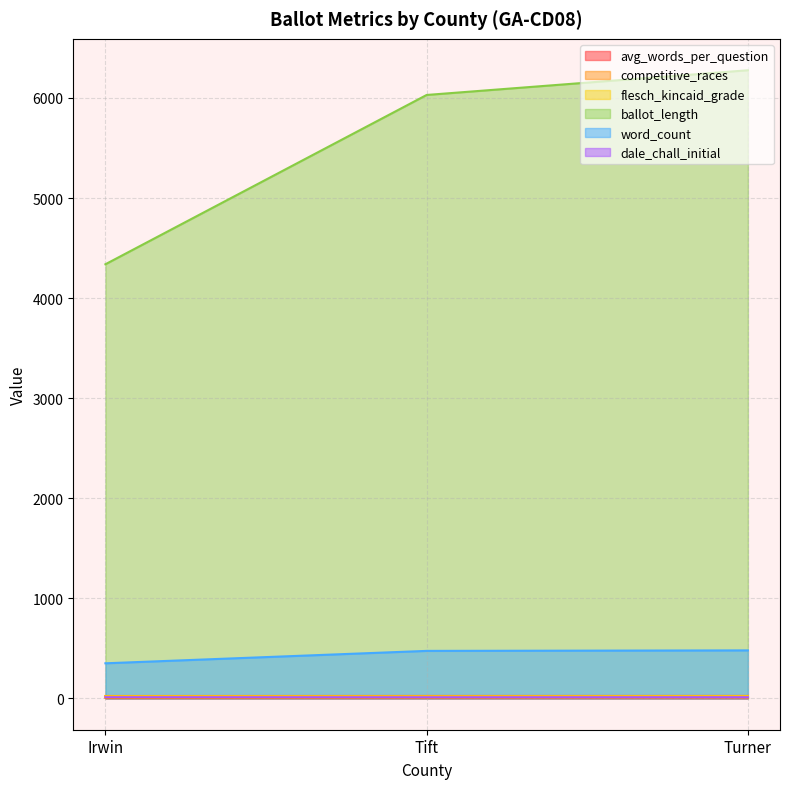

Is the value of avg_words_per_question at Turner greater than the value of dale_chall_initial at Irwin?

Yes